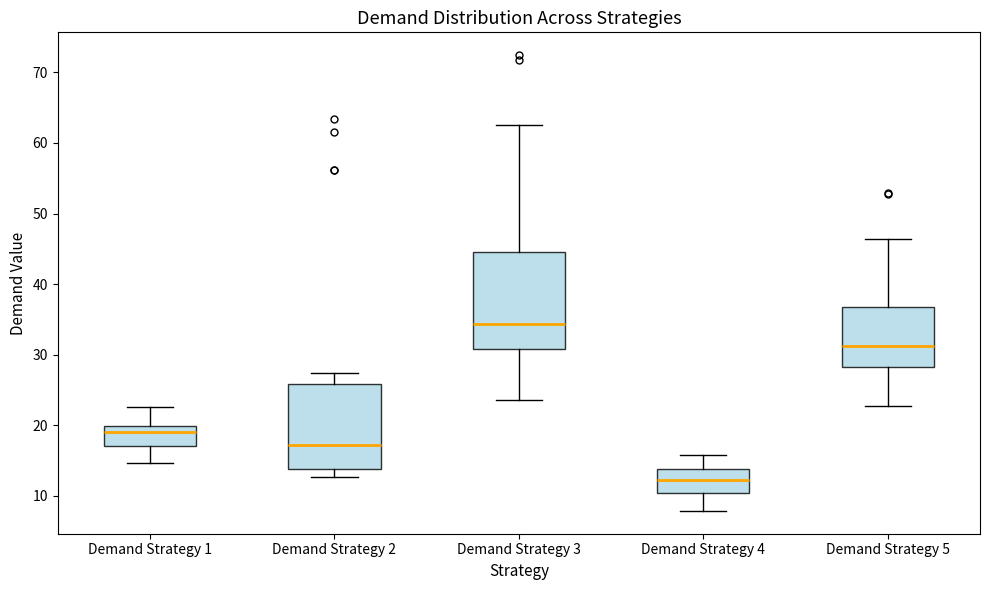

Reading left to right, read every box against the y-axis: the position of its median line, the range the box covers, and the ends of its whiskers. The values are not printed on the chart, so give them approximately, as read against the axis.

Demand Strategy 1: median 19, box 17 to 20, whiskers 15 to 23
Demand Strategy 2: median 17, box 14 to 26, whiskers 13 to 27
Demand Strategy 3: median 34, box 31 to 45, whiskers 24 to 63
Demand Strategy 4: median 12, box 10 to 14, whiskers 8 to 16
Demand Strategy 5: median 31, box 28 to 37, whiskers 23 to 46